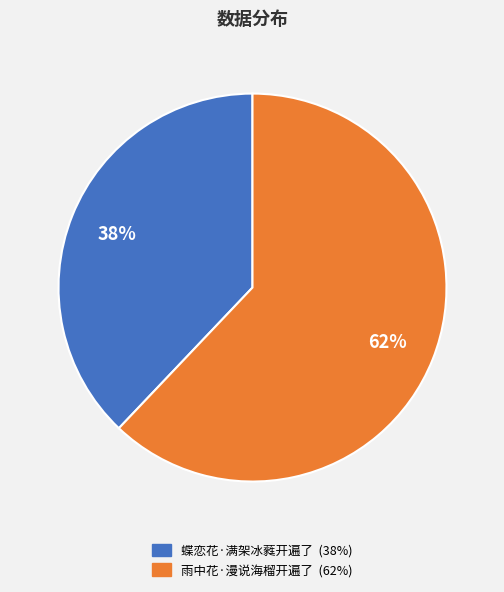

Which category has the biggest portion of the pie?

雨中花·漫说海榴开遍了